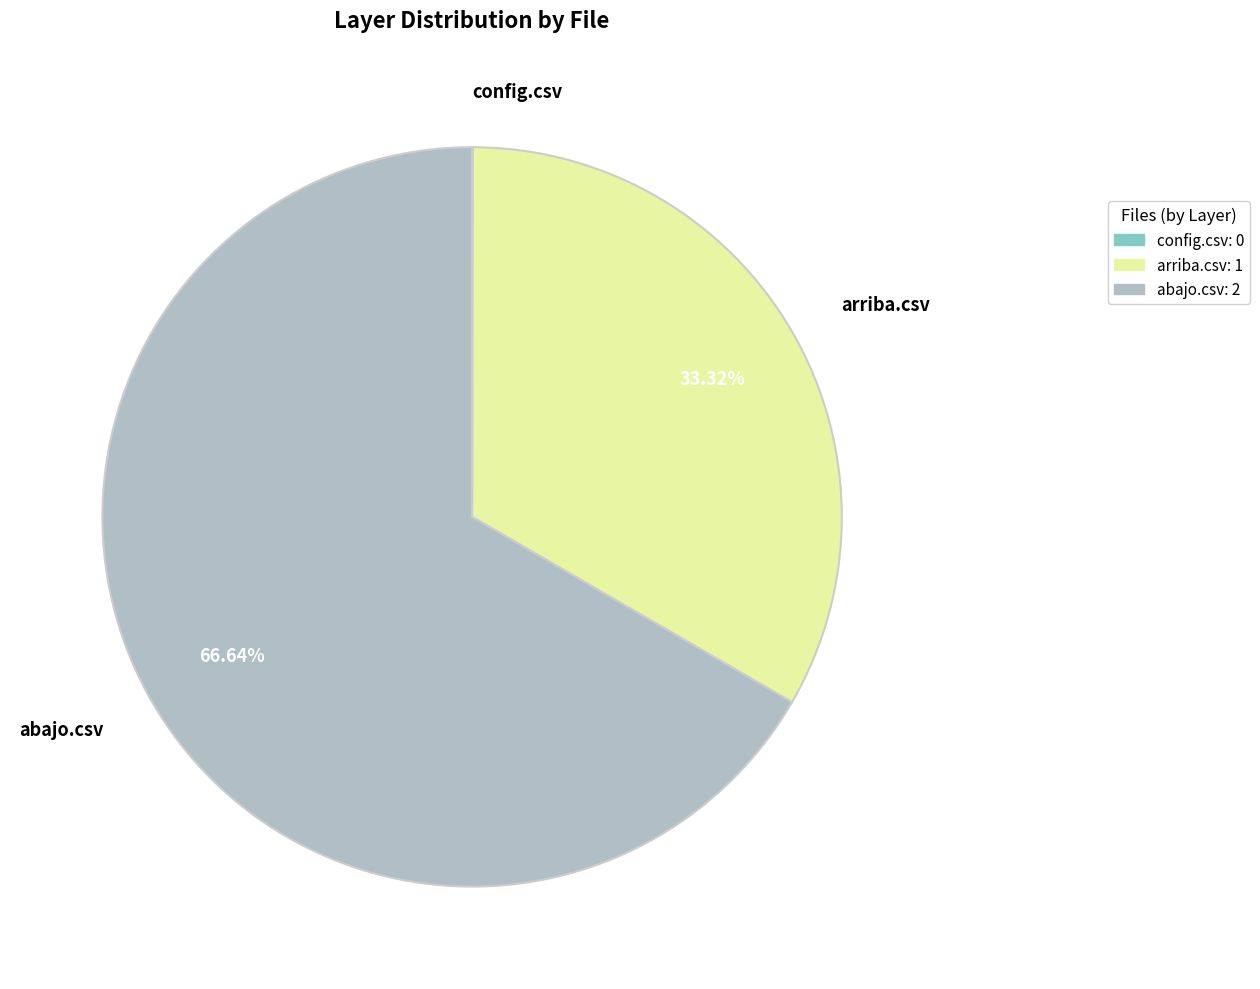

Does abajo.csv account for over 50% of the chart?

Yes